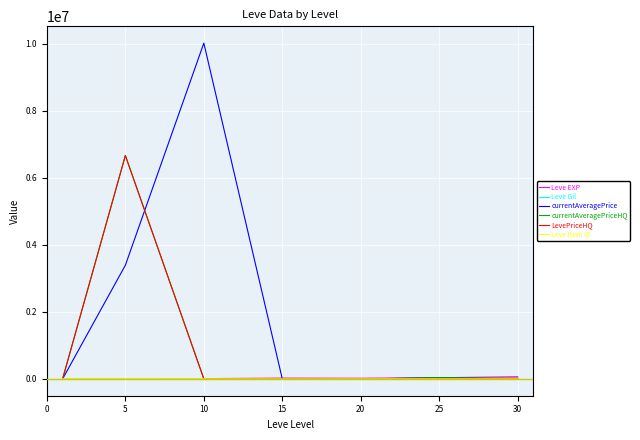

What is the average value of the Leve EXP series?

23532.9